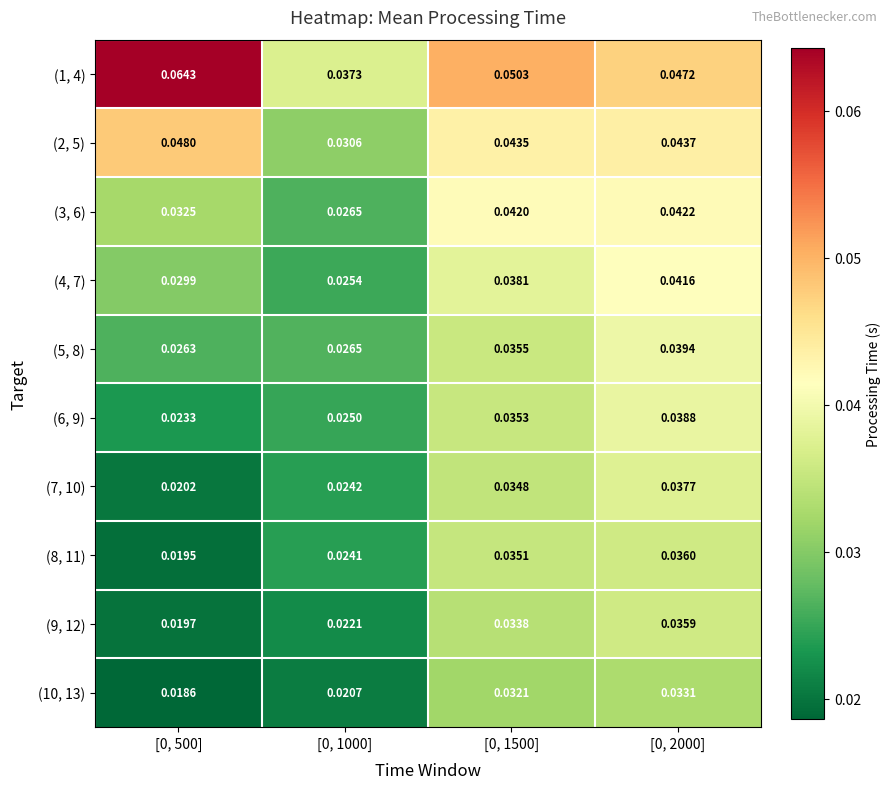

What is the total value across all series at [0, 500]?

0.3